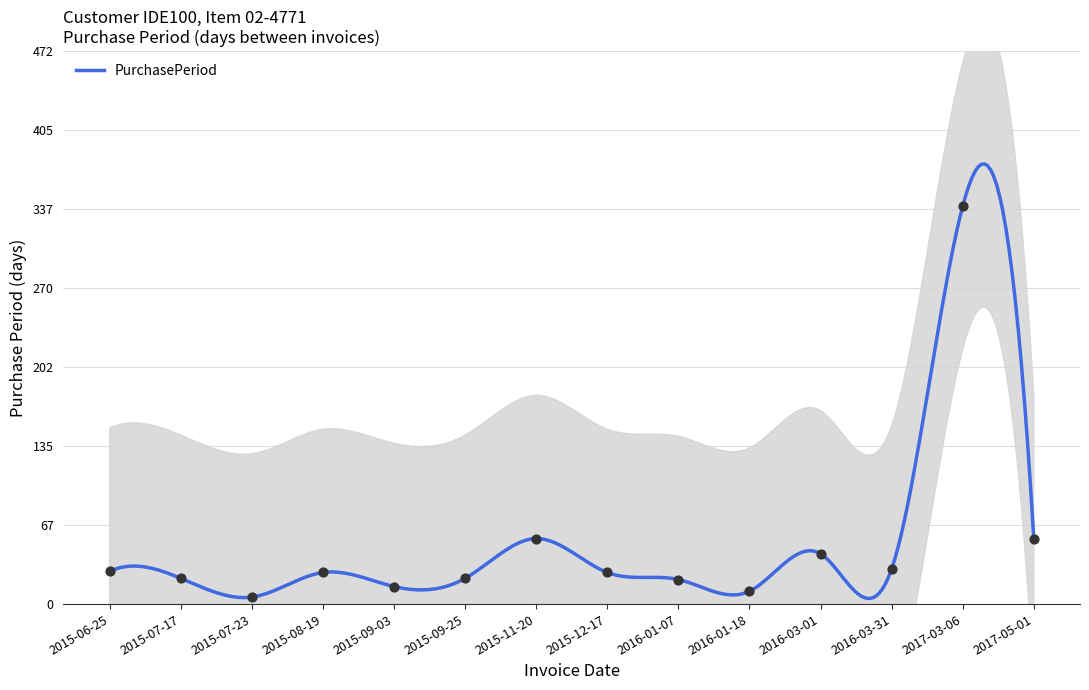

Between 2016-03-31 and 2015-08-19, which is larger?

2016-03-31